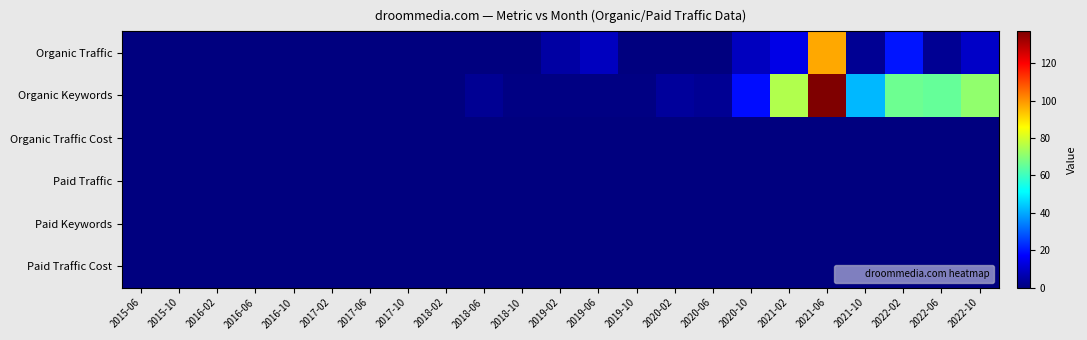

Reading left to right, extract all data points from this chart.

Organic Traffic: 2015-06=0	2015-10=0	2016-02=0	2016-06=0	2016-10=0	2017-02=0	2017-06=0	2017-10=0	2018-02=0	2018-06=0	2018-10=0	2019-02=5	2019-06=9	2019-10=0	2020-02=0	2020-06=0	2020-10=9	2021-02=14	2021-06=97	2021-10=3	2022-02=20	2022-06=3	2022-10=10
Organic Keywords: 2015-06=0	2015-10=0	2016-02=0	2016-06=0	2016-10=0	2017-02=0	2017-06=0	2017-10=0	2018-02=0	2018-06=3	2018-10=1	2019-02=1	2019-06=1	2019-10=1	2020-02=4	2020-06=3	2020-10=19	2021-02=75	2021-06=137	2021-10=42	2022-02=66	2022-06=65	2022-10=71
Organic Traffic Cost: 2015-06=0	2015-10=0	2016-02=0	2016-06=0	2016-10=0	2017-02=0	2017-06=0	2017-10=0	2018-02=0	2018-06=0	2018-10=0	2019-02=0	2019-06=0	2019-10=0	2020-02=0	2020-06=0	2020-10=0	2021-02=0	2021-06=0	2021-10=0	2022-02=0	2022-06=0	2022-10=0
Paid Traffic: 2015-06=0	2015-10=0	2016-02=0	2016-06=0	2016-10=0	2017-02=0	2017-06=0	2017-10=0	2018-02=0	2018-06=0	2018-10=0	2019-02=0	2019-06=0	2019-10=0	2020-02=0	2020-06=0	2020-10=0	2021-02=0	2021-06=0	2021-10=0	2022-02=0	2022-06=0	2022-10=0
Paid Keywords: 2015-06=0	2015-10=0	2016-02=0	2016-06=0	2016-10=0	2017-02=0	2017-06=0	2017-10=0	2018-02=0	2018-06=0	2018-10=0	2019-02=0	2019-06=0	2019-10=0	2020-02=0	2020-06=0	2020-10=0	2021-02=0	2021-06=0	2021-10=0	2022-02=0	2022-06=0	2022-10=0
Paid Traffic Cost: 2015-06=0	2015-10=0	2016-02=0	2016-06=0	2016-10=0	2017-02=0	2017-06=0	2017-10=0	2018-02=0	2018-06=0	2018-10=0	2019-02=0	2019-06=0	2019-10=0	2020-02=0	2020-06=0	2020-10=0	2021-02=0	2021-06=0	2021-10=0	2022-02=0	2022-06=0	2022-10=0